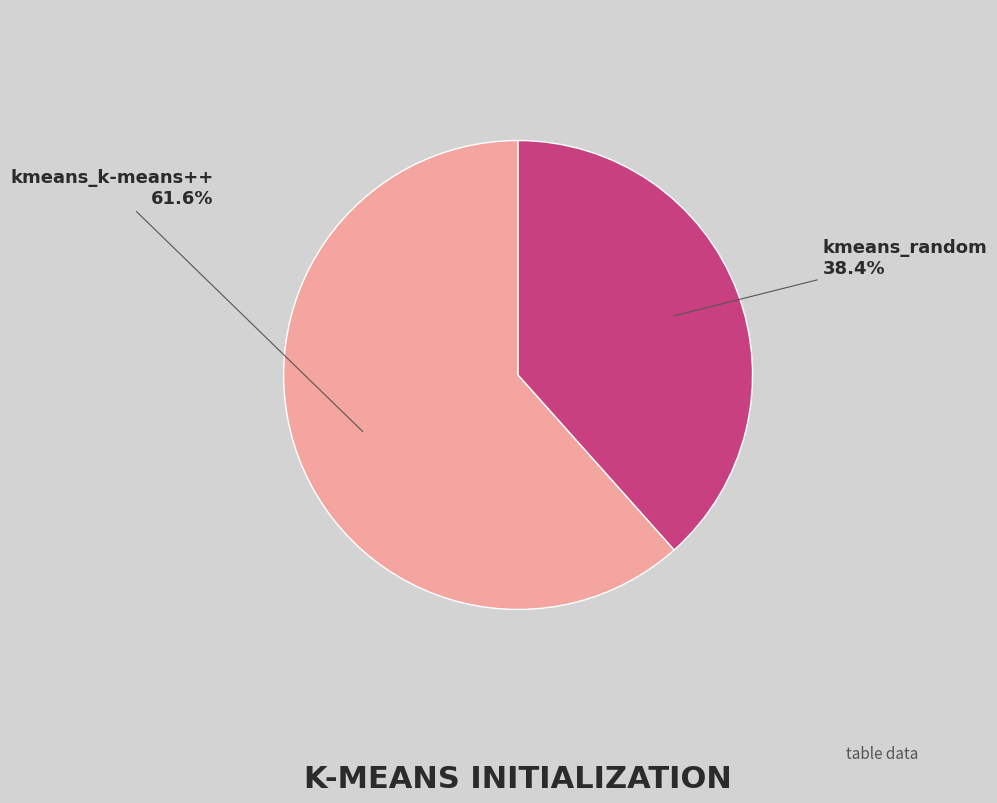

Rank the categories by value from lowest to highest.

kmeans_random, kmeans_k-means++